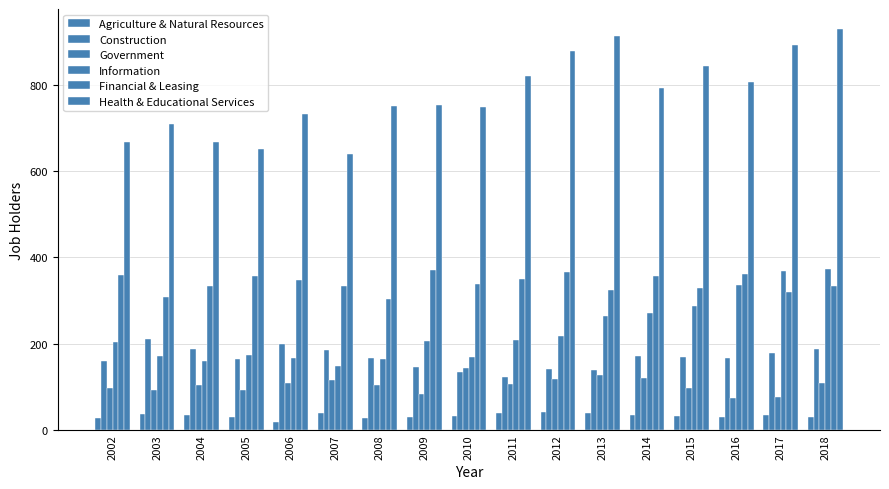

What is the average value of the Health & Educational Services series?

776